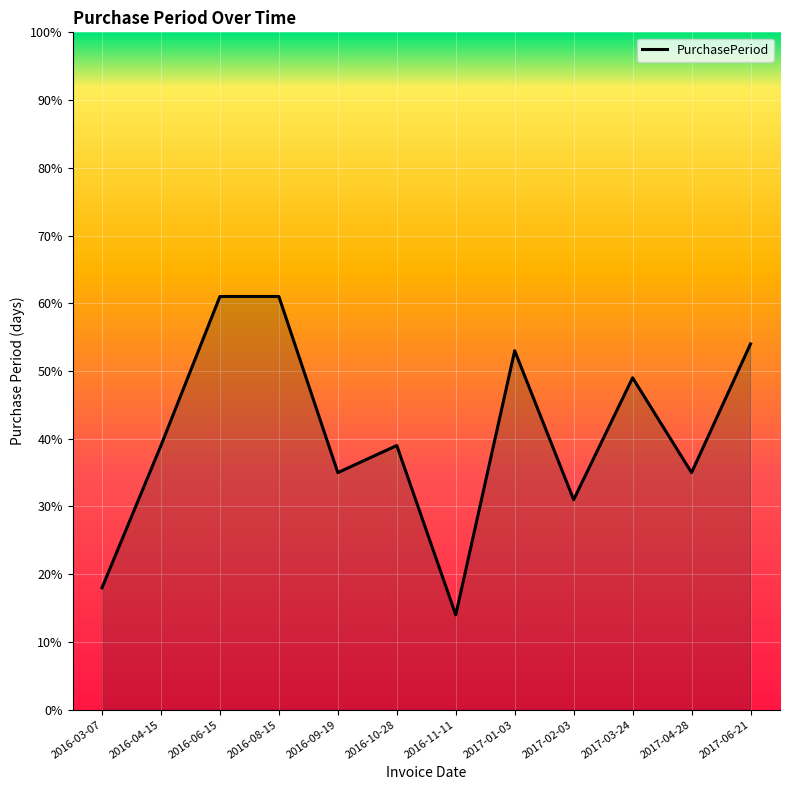

The value at 2016-09-19 is 35. True or false?

True